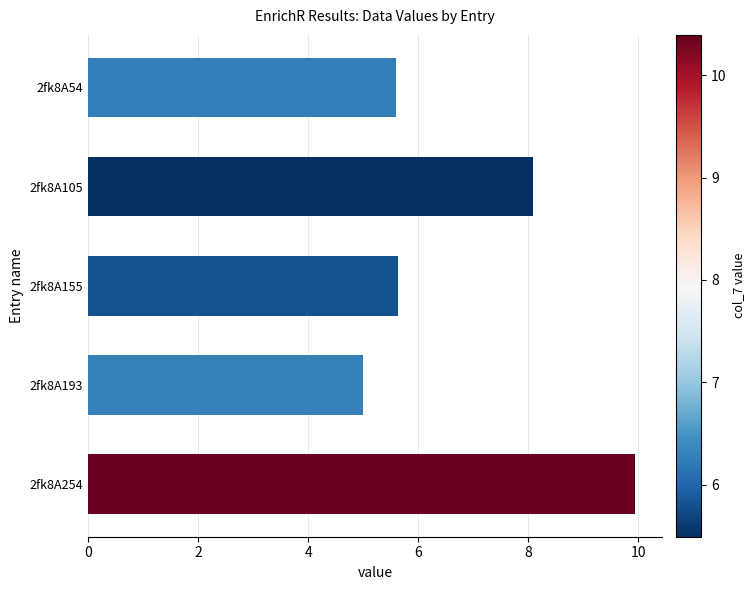

At which label is the value closest to 7?

2fk8A105